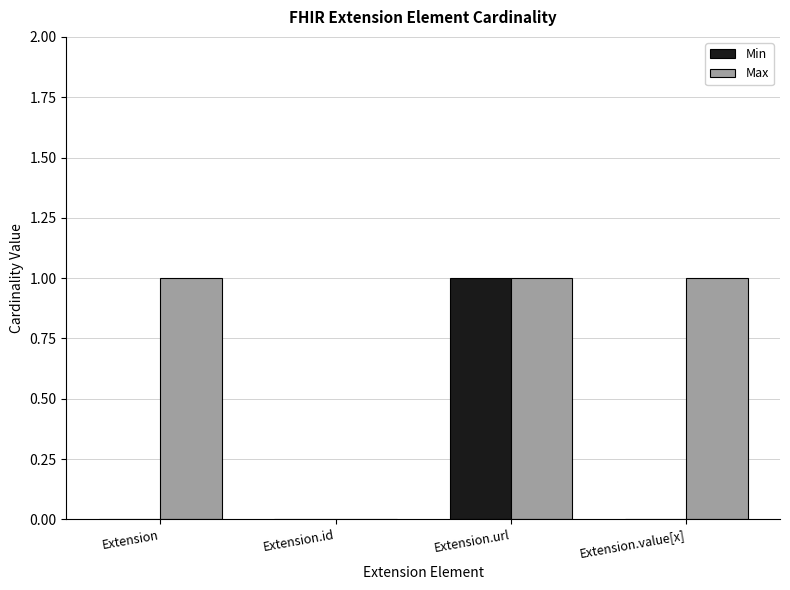

At which category is the sum across all series the highest?

Extension.url